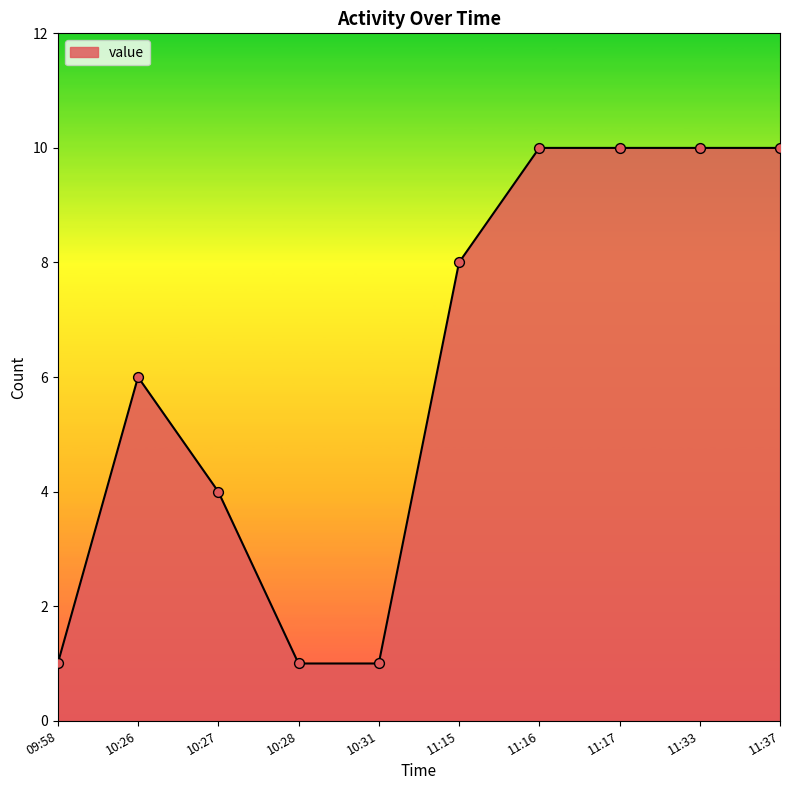

Which has a higher value, 10:28 or 11:17?

11:17